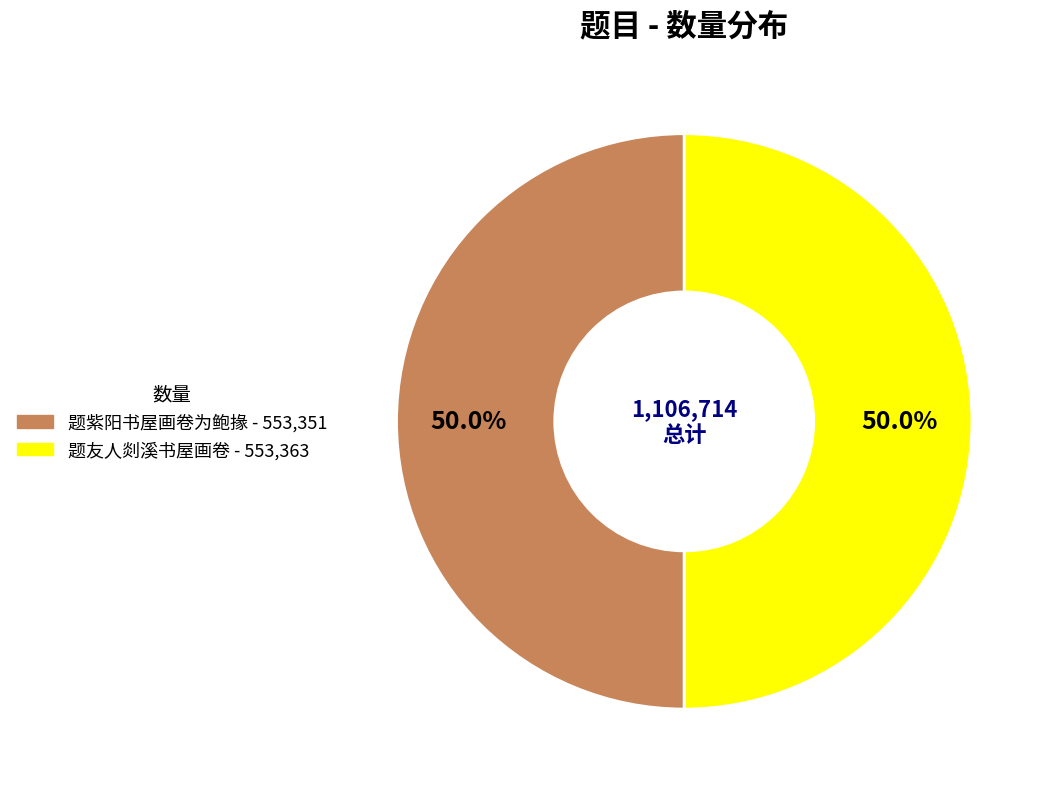

How many segments does this pie chart have?

2